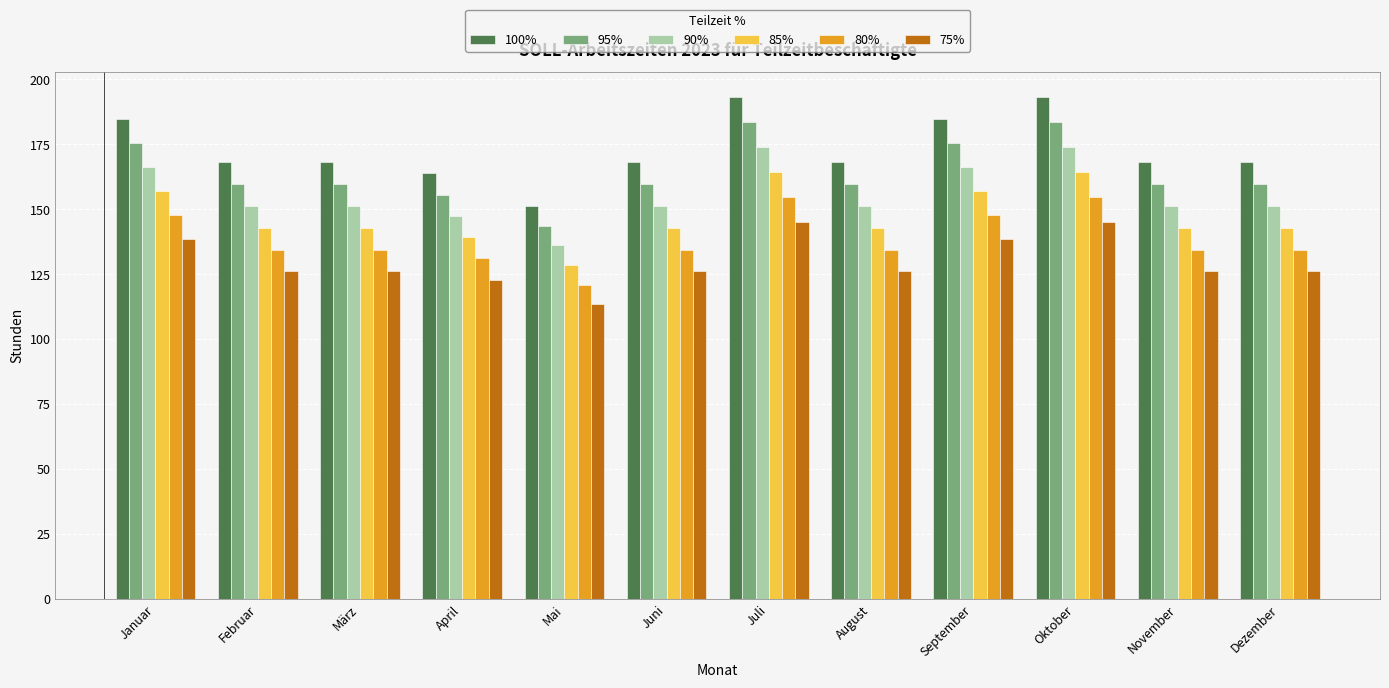

Which series has the largest total across all categories?

100%